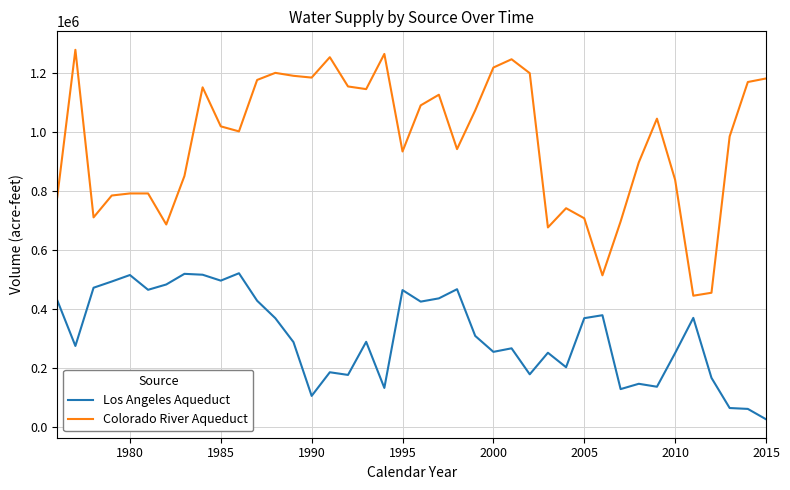

What is the minimum value for Los Angeles Aqueduct?

27000